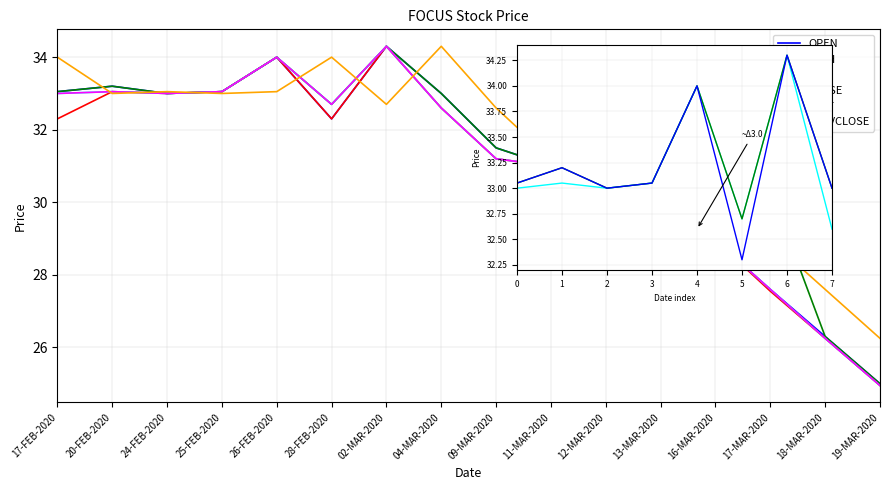

What is the average value of the OPEN series?

31.0